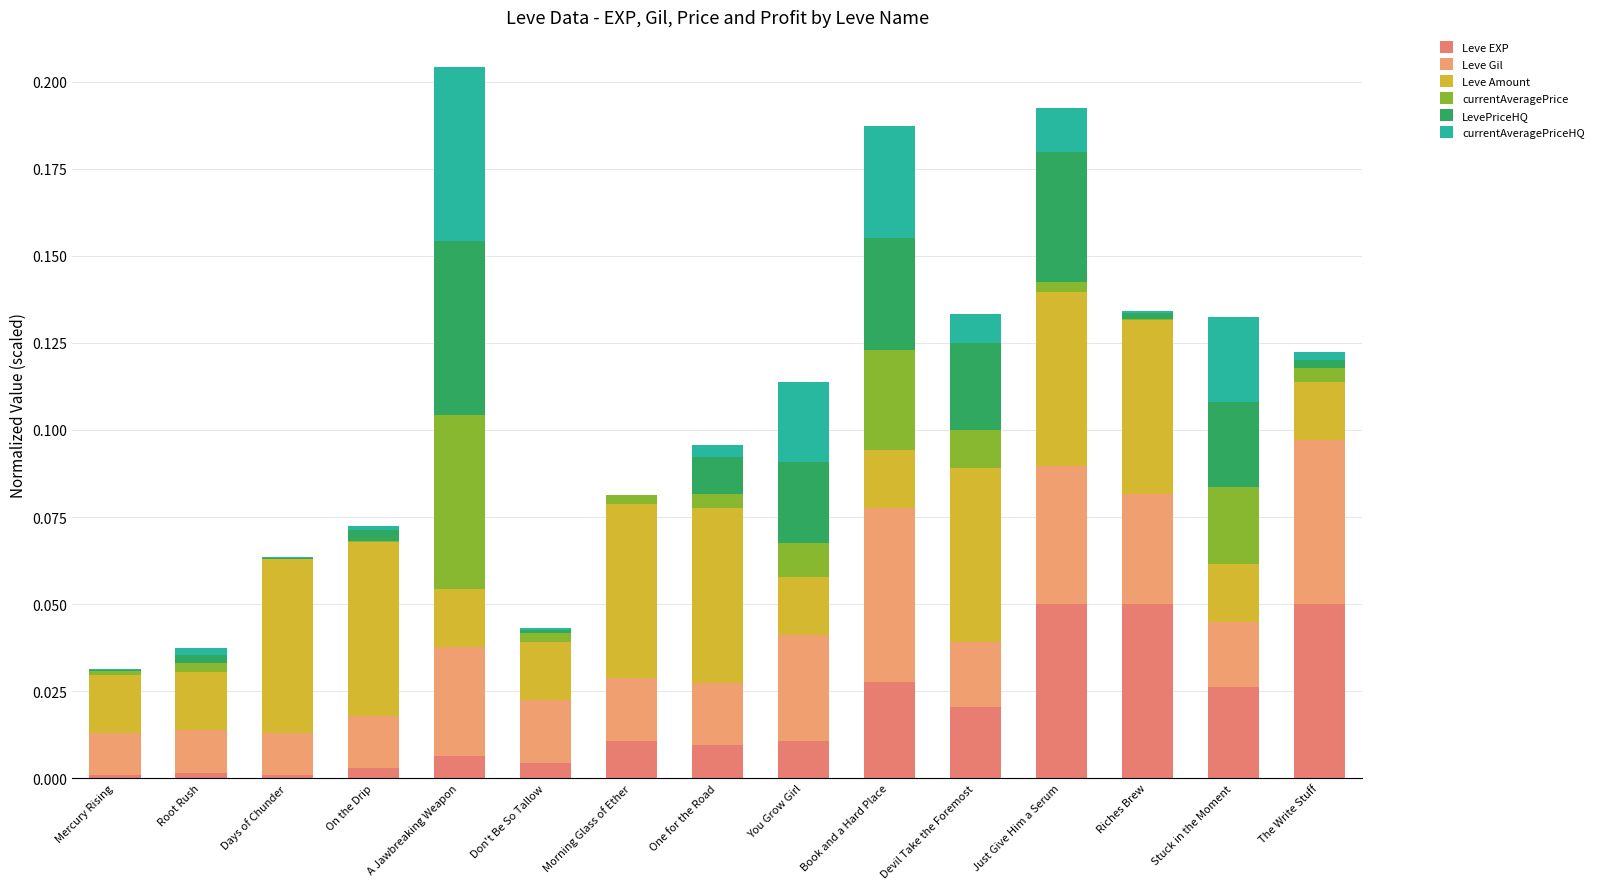

Are the bars horizontal?

No